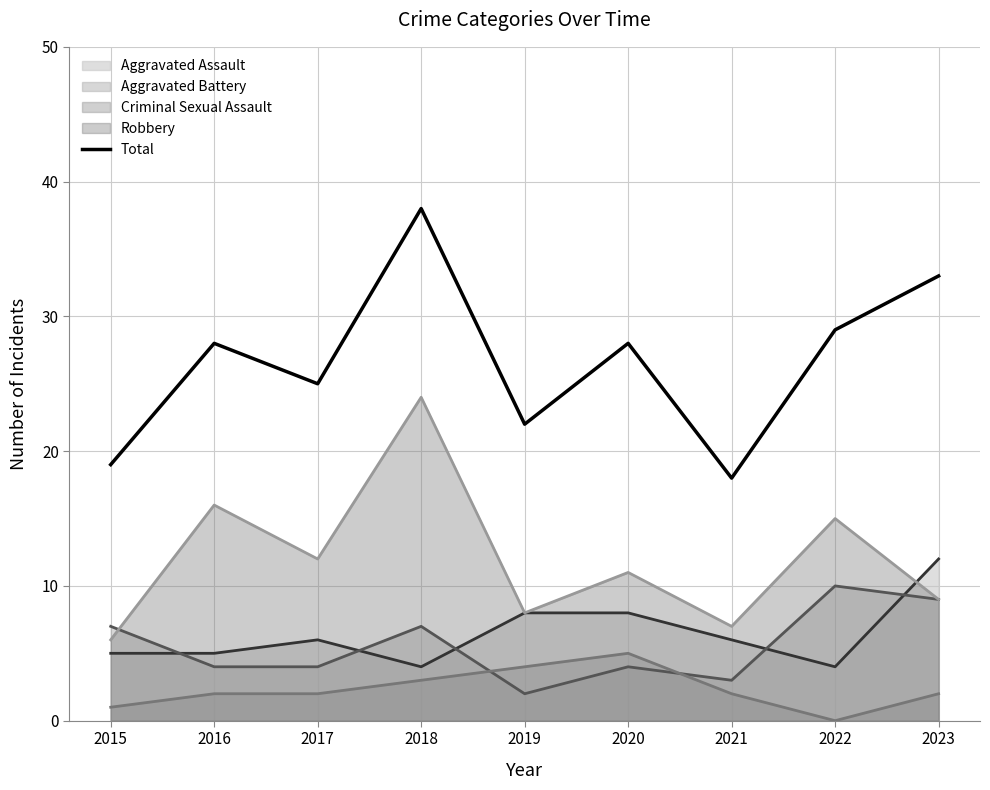

Reading left to right, list all the values displayed in this chart.

19	28	25	38	22	28	18	29	33